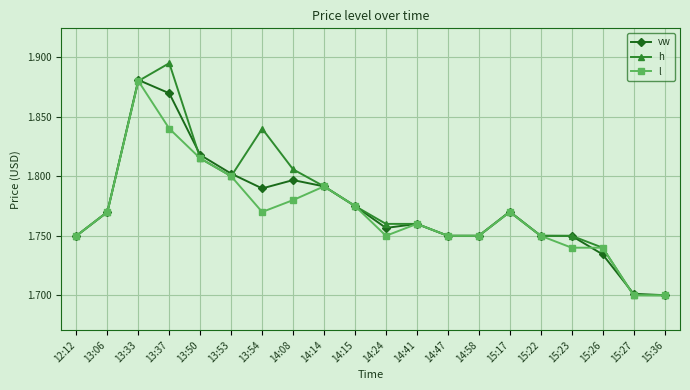

Does the chart display data point markers on the line(s)?

Yes